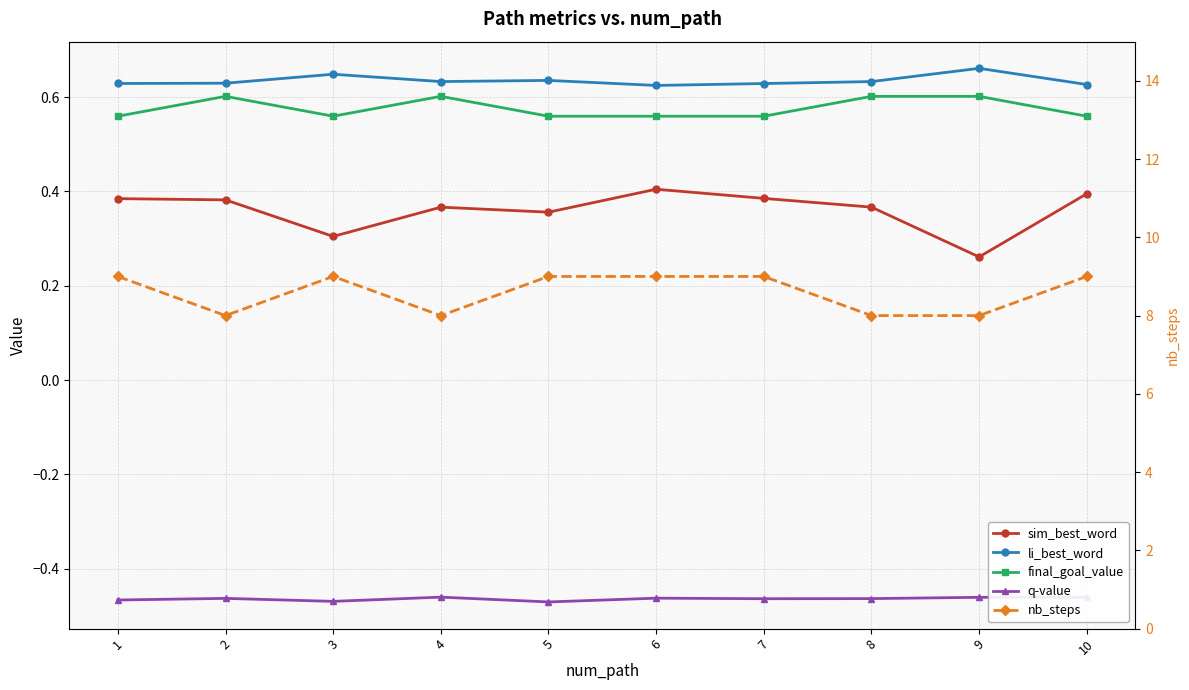

True or false: nb_steps and final_goal_value intersect in this chart.

False